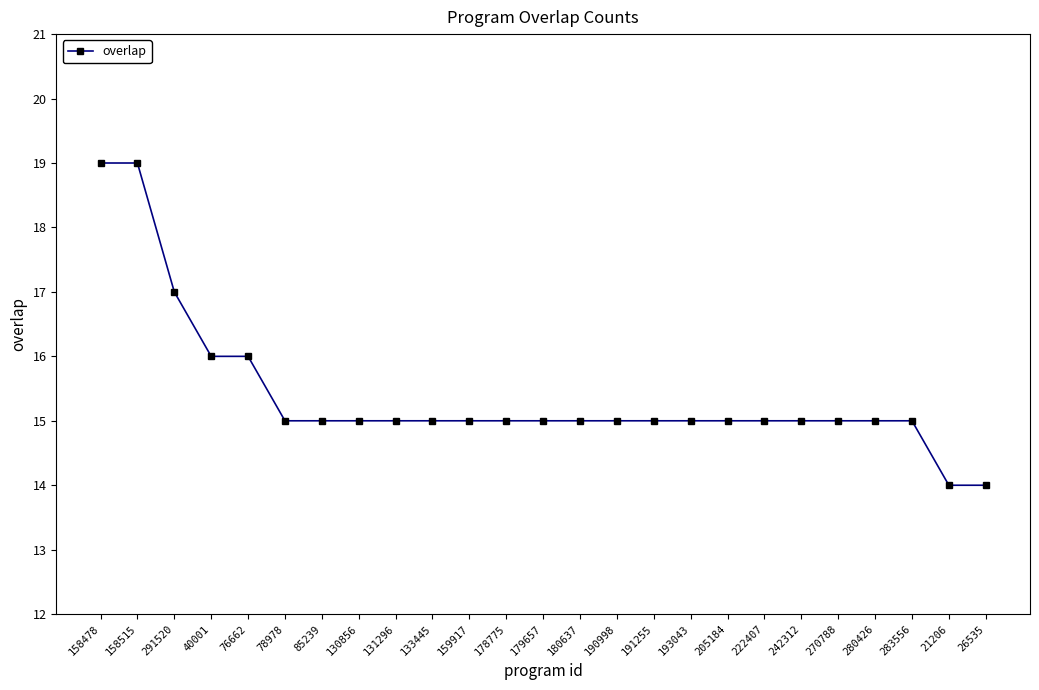

What position from the left is 270788?

21